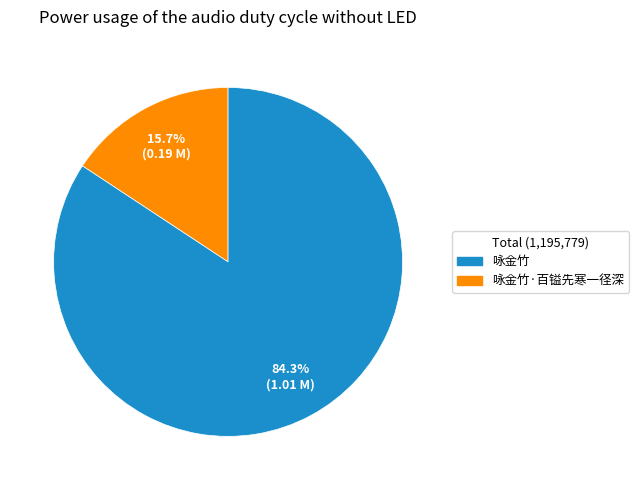

Is there any slice that represents more than half of the pie?

Yes